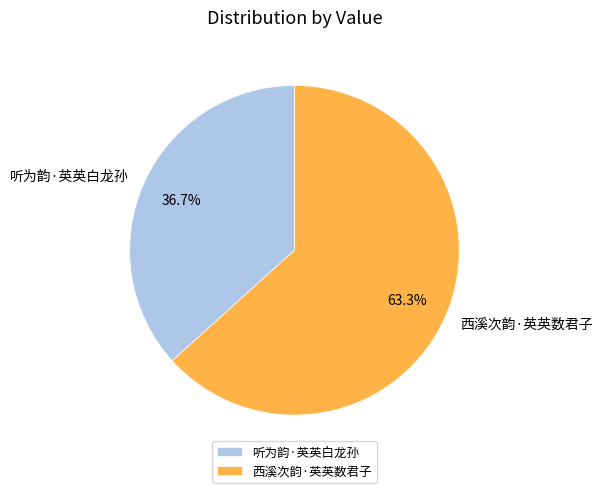

Which slice is the smallest?

听为韵·英英白龙孙